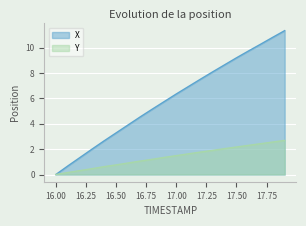

At how many categories does at least one series exceed 10?

3